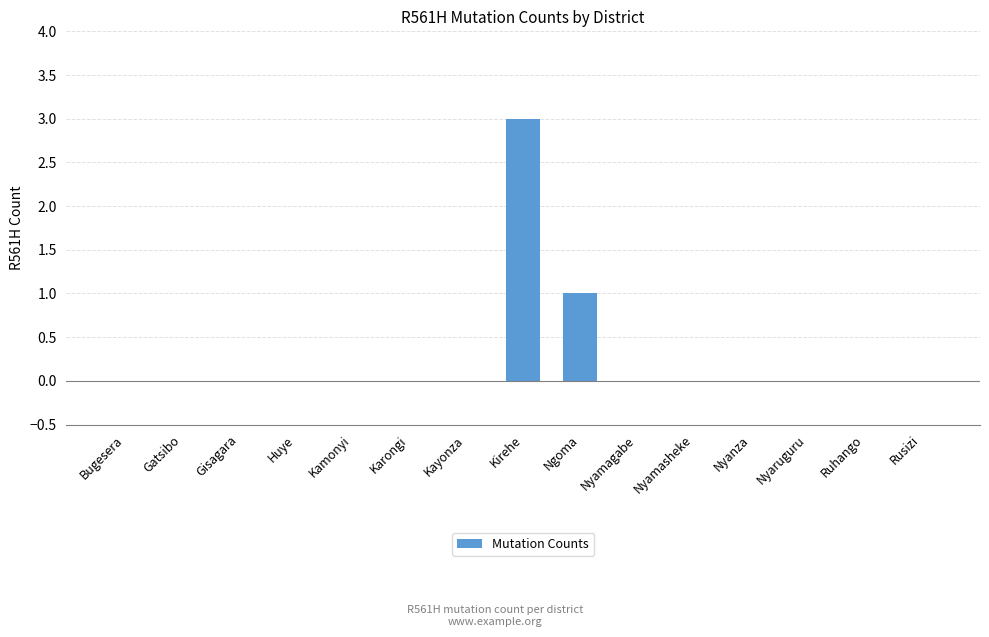

Reading right to left, transcribe all the data shown in this chart.

0	0	0	0	0	0	1	3	0	0	0	0	0	0	0